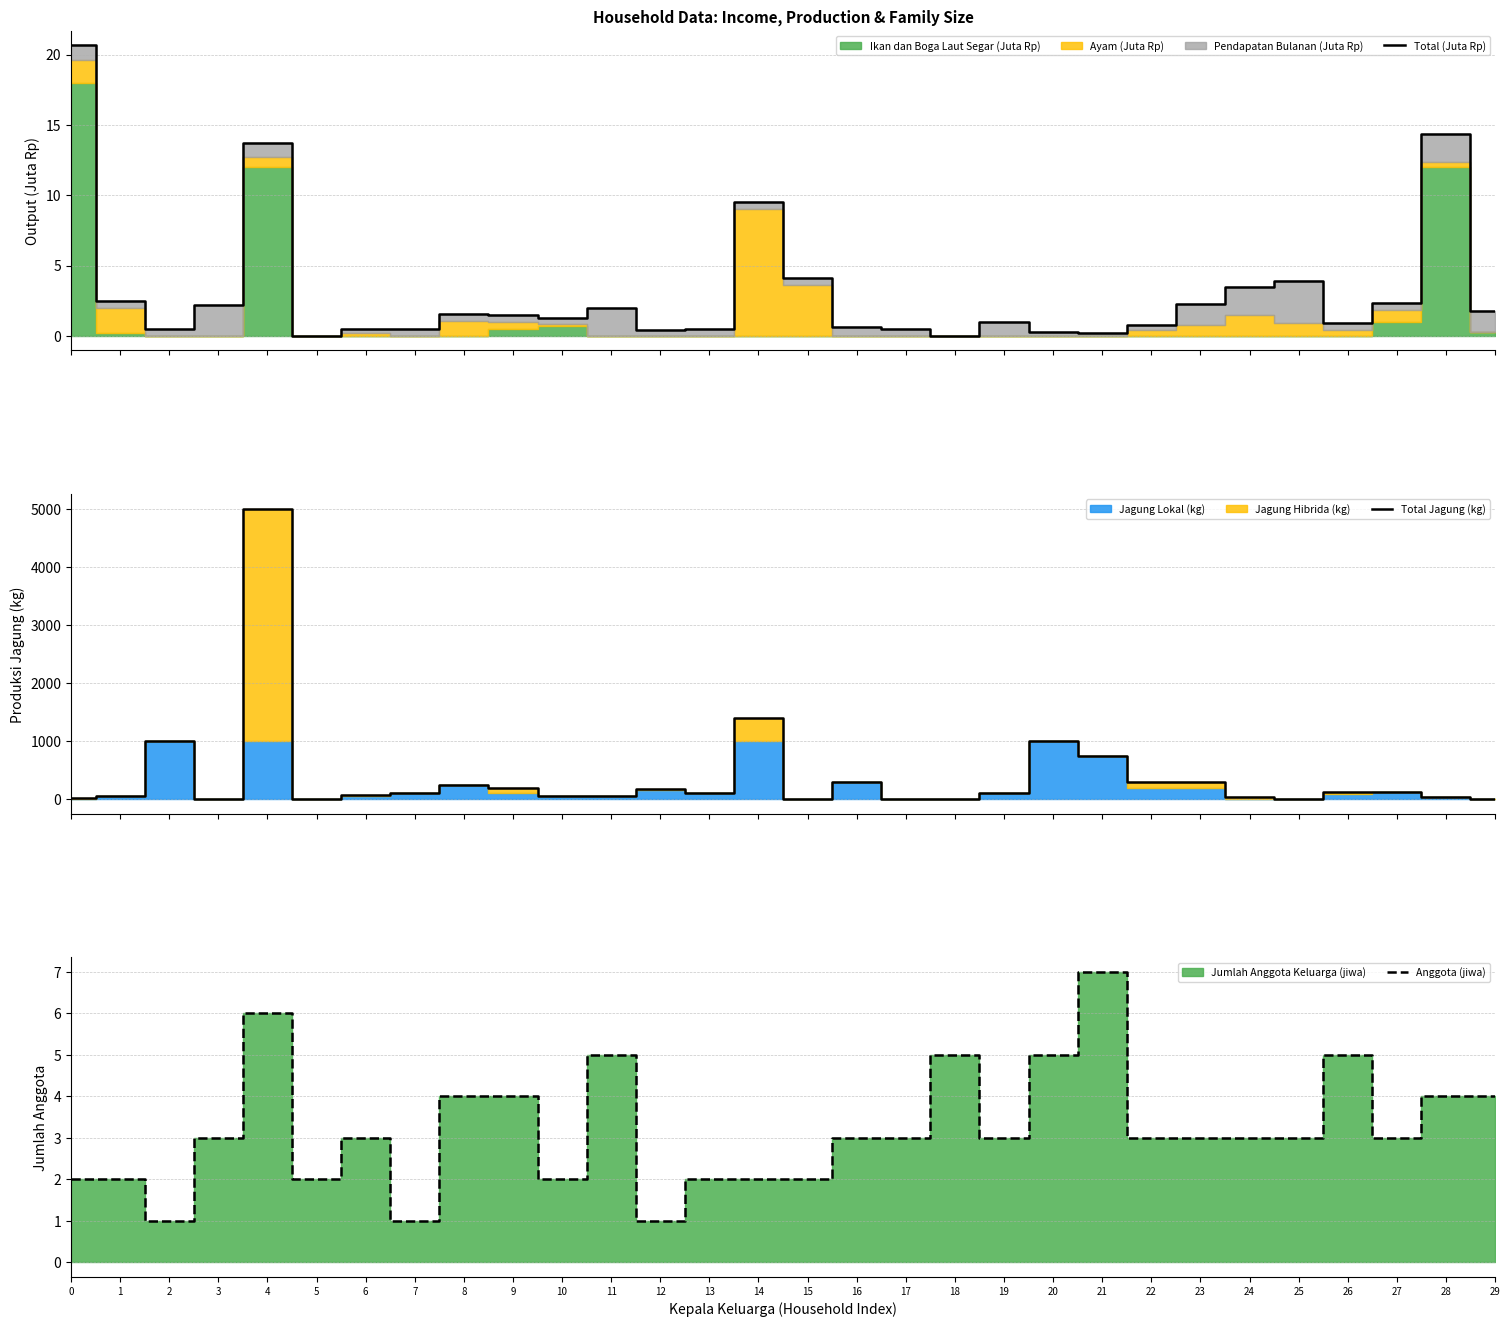

What is the maximum value for Total Jagung (kg)?

5000